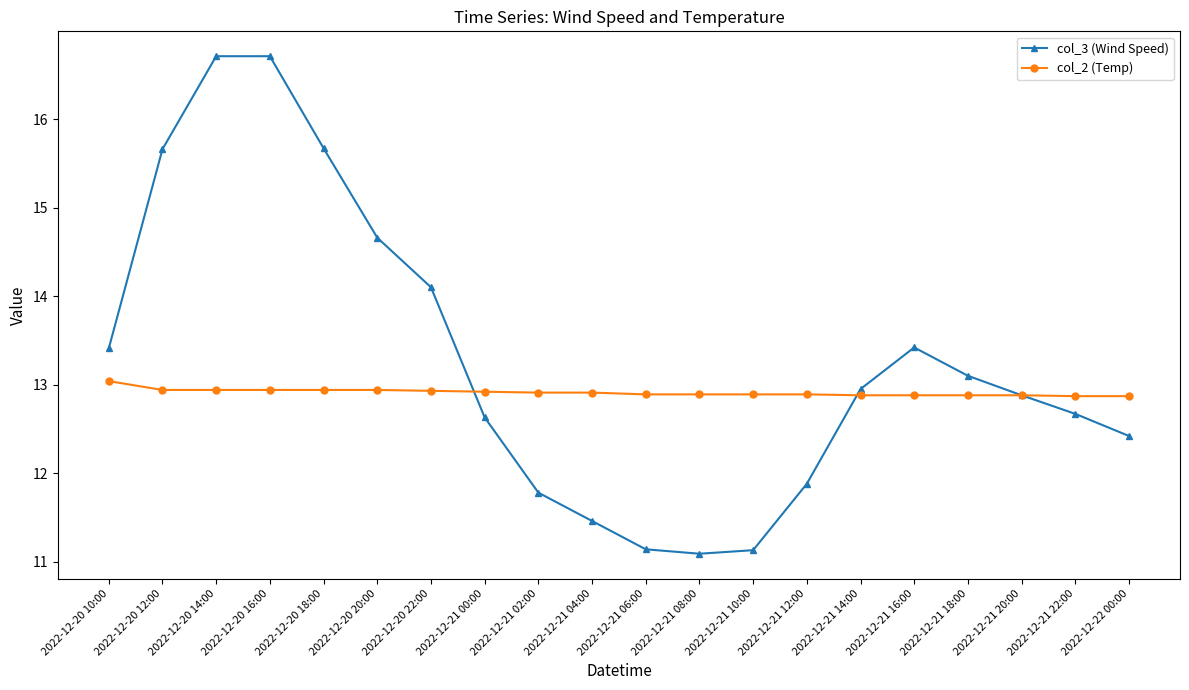

What is the value of the col_3 (Wind Speed) point at the 5th from the left?

15.7